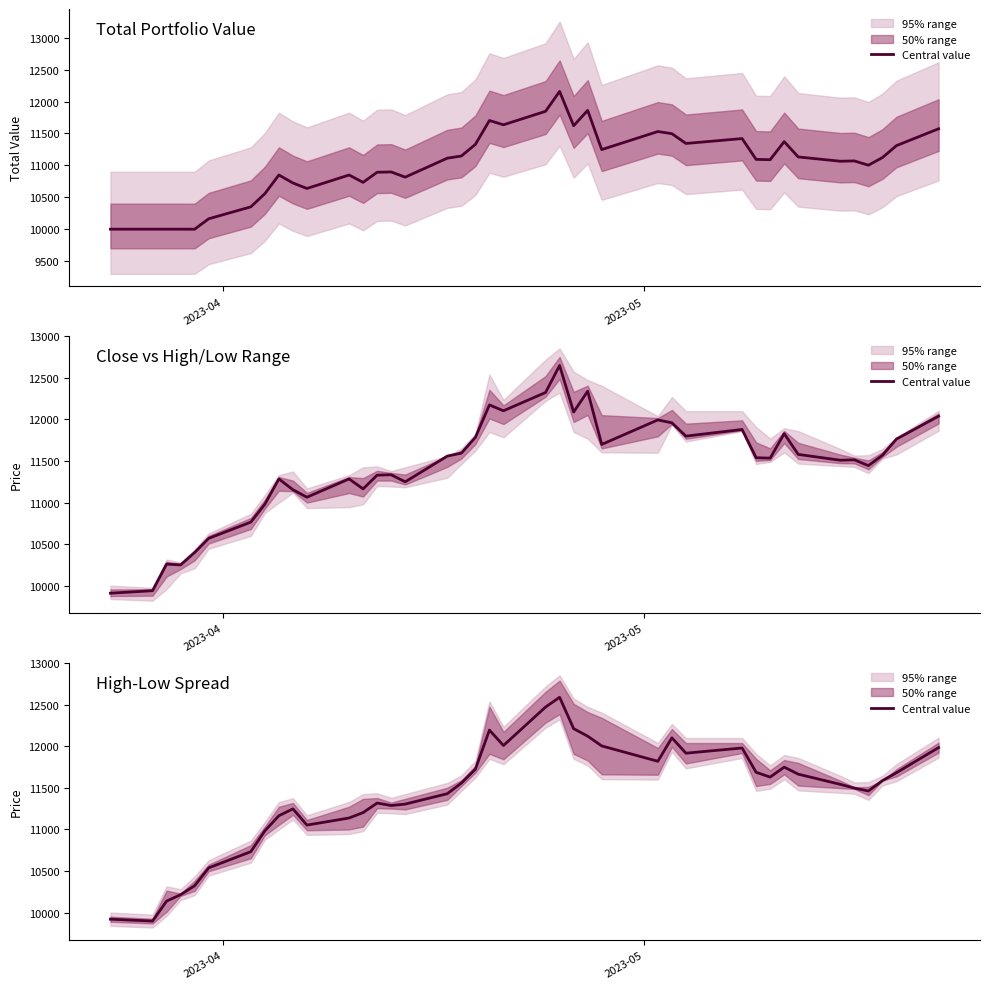

Reading left to right, extract all data points from this chart.

9920.0	9897.5	10137.5	10215.0	10322.5	10537.5	10732.5	10982.5	11165.0	11247.5	11052.5	11137.5	11202.5	11317.5	11287.5	11305.0	11430.0	11557.5	11725.0	12195.0	12010.0	12472.5	12590.0	12212.5	12122.5	12005.0	11820.0	12102.5	11917.5	11980.0	11687.5	11630.0	11750.0	11665.0	11542.5	11497.5	11462.5	11587.5	11682.5	11985.0